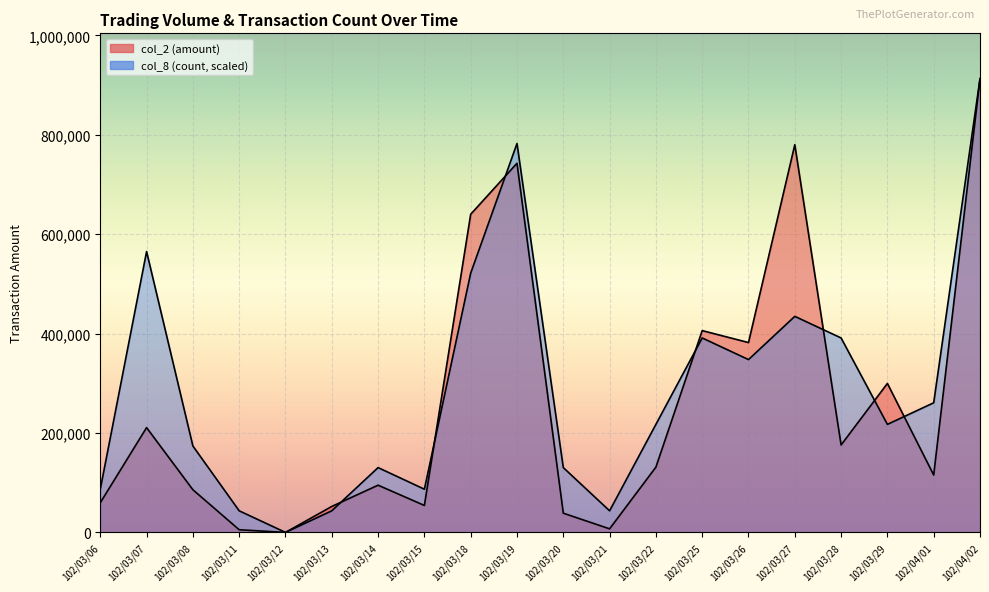

How many values in the col_2 series are below 131350?

10